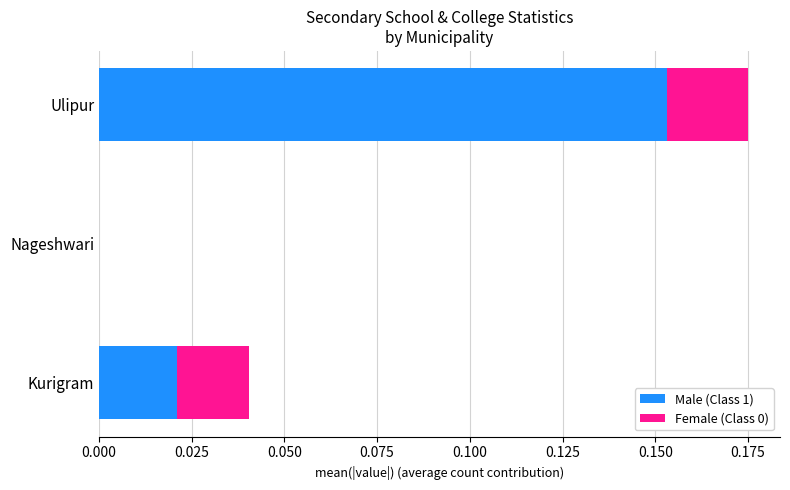

The value of Male (Class 1) at Nageshwari is 0.0. True or false?

True